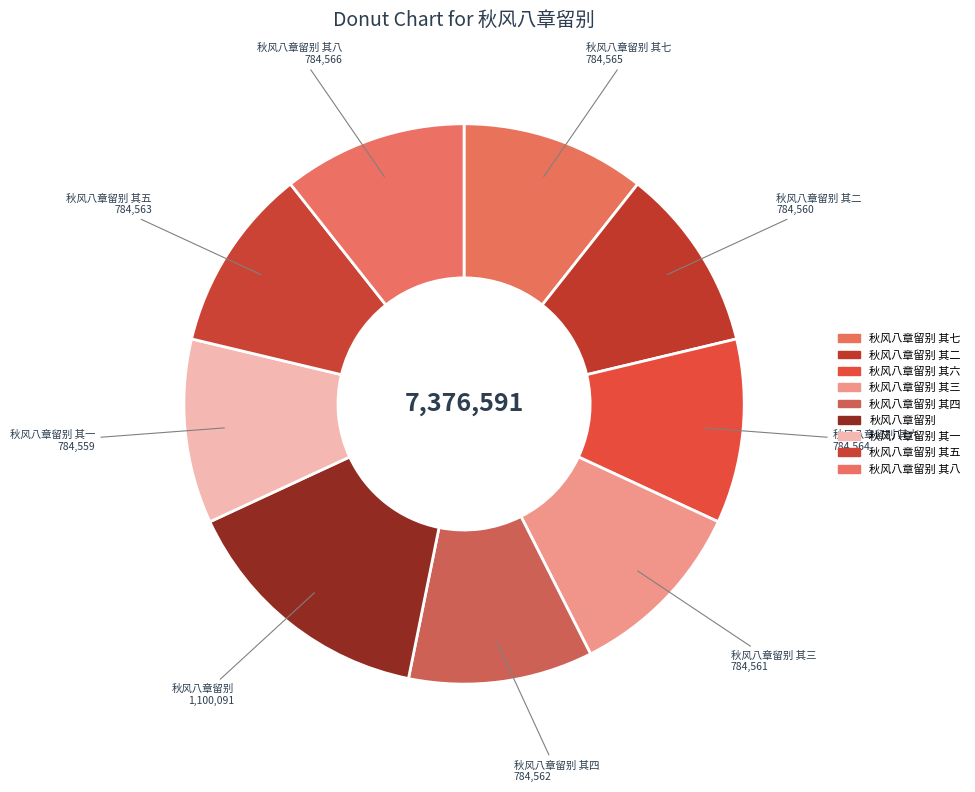

Which category has the smallest portion of the pie?

秋风八章留别 其一